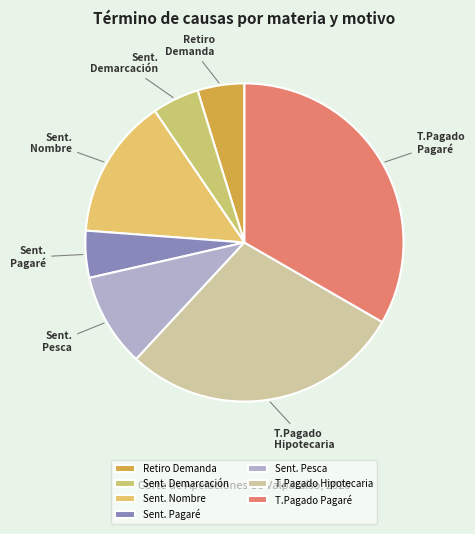

Is it true that Retiro Demanda is 5% of the pie?

True